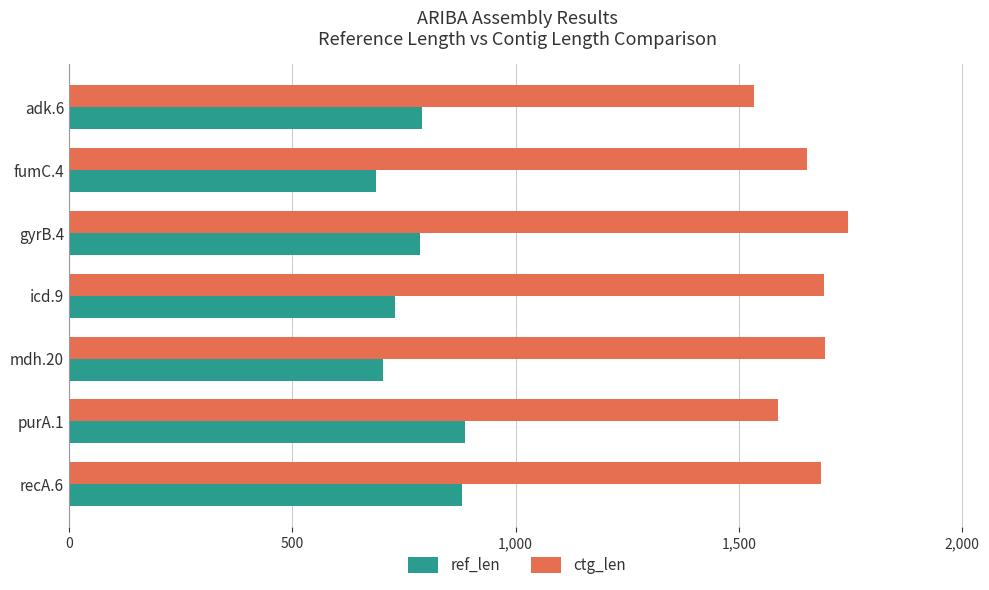

What is the difference between the second highest and minimum values in the ref_len series?

192